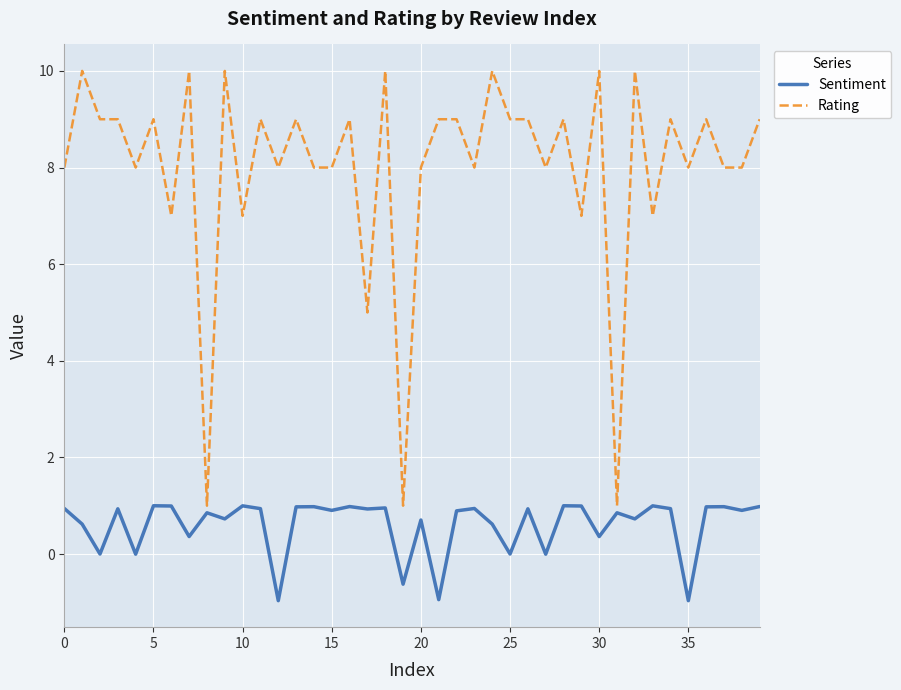

Is this an area chart (filled region under the line)?

No